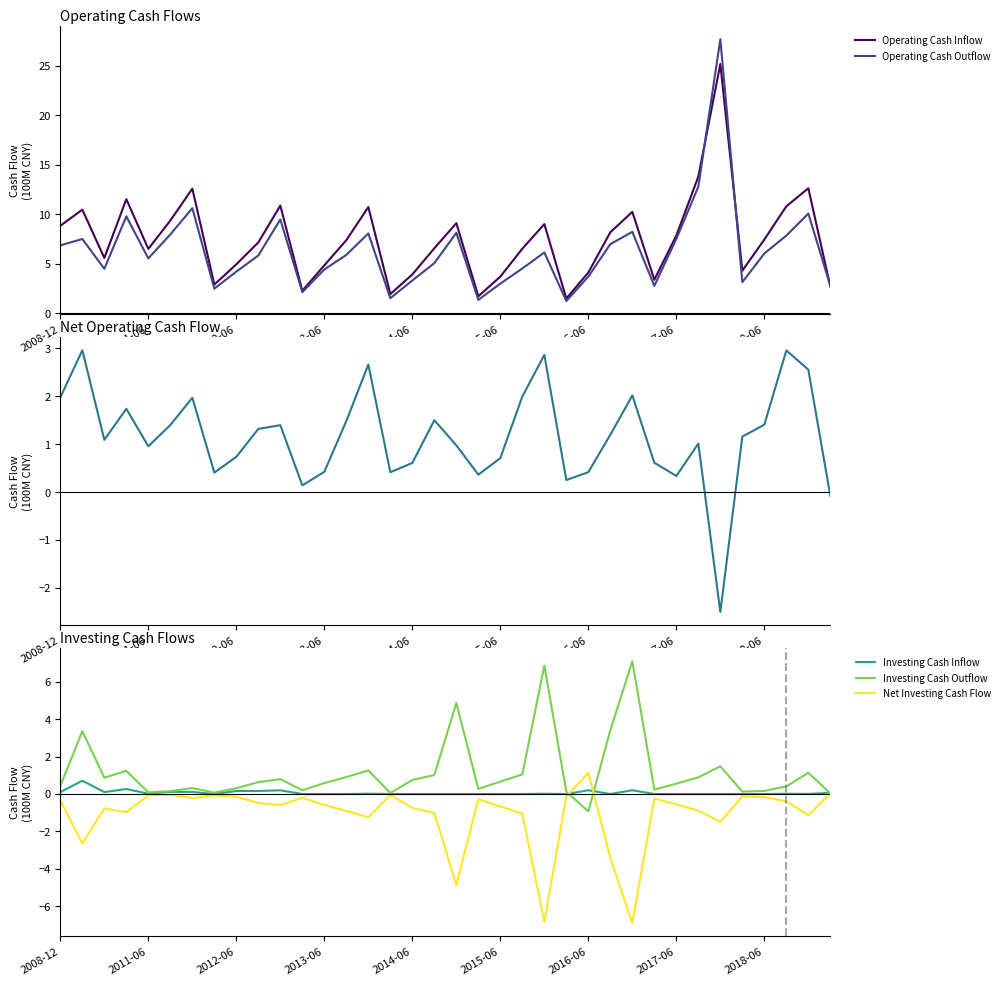

What is the total value across all series at 25?

16.4